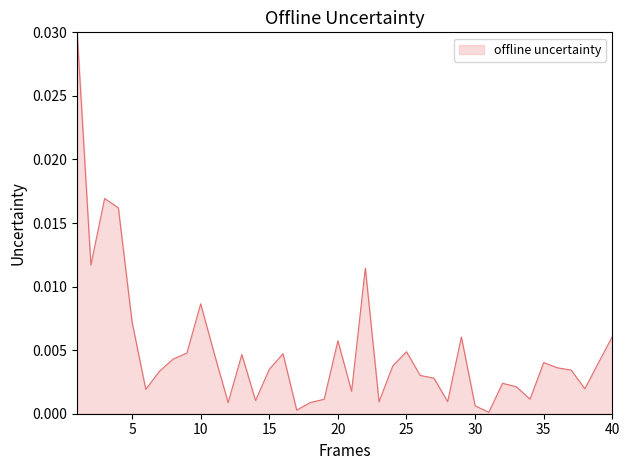

Does the chart display data point markers on the line(s)?

No